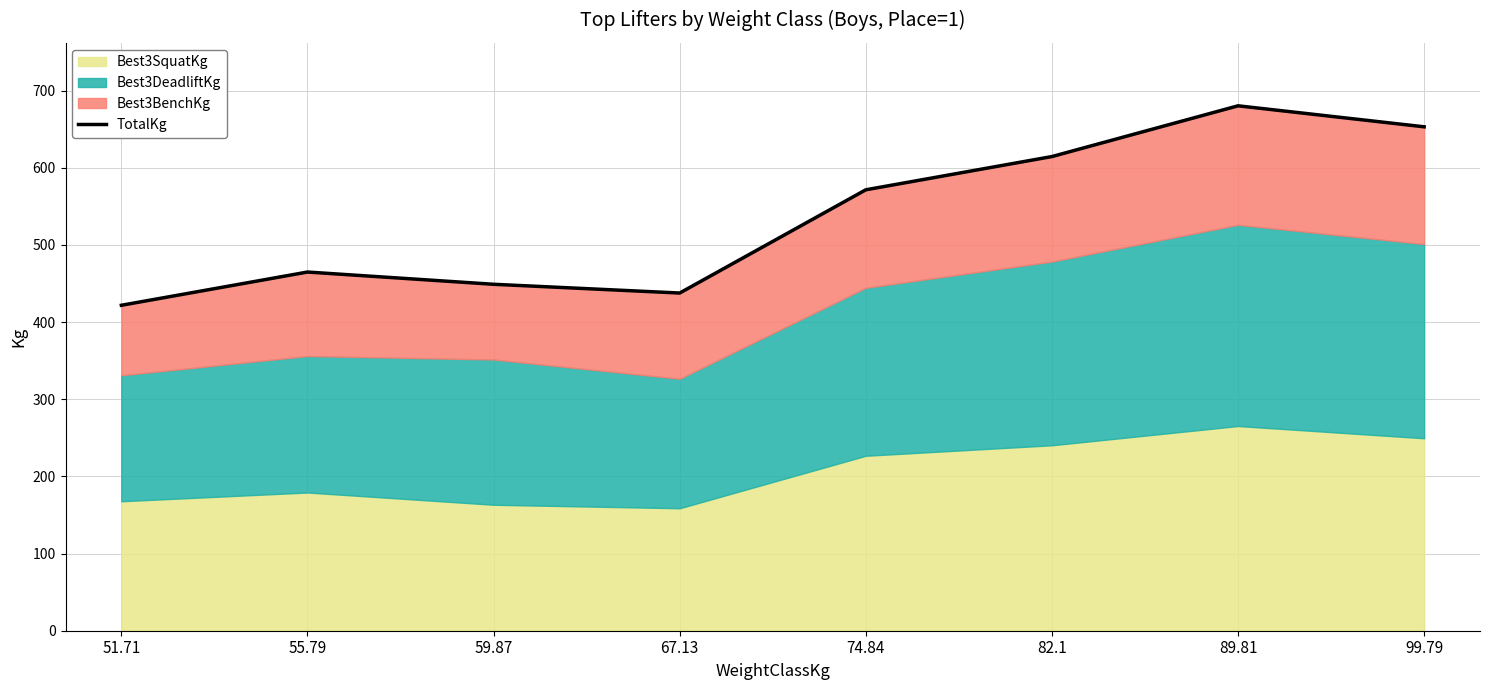

Is it true that the value at 74.84 is 571.5?

True